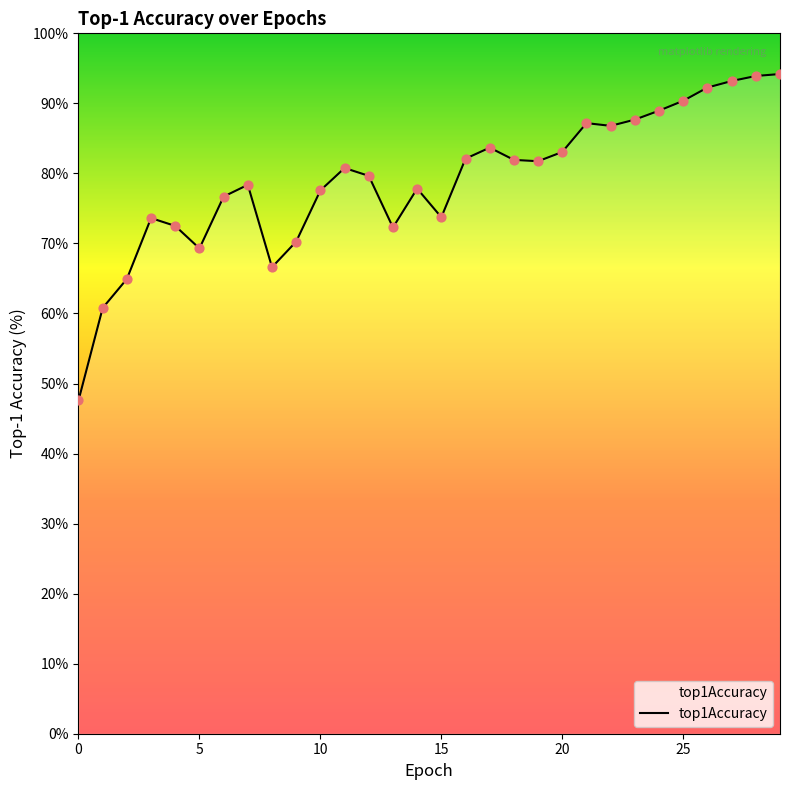

What is the difference between the maximum and minimum values?

46.6